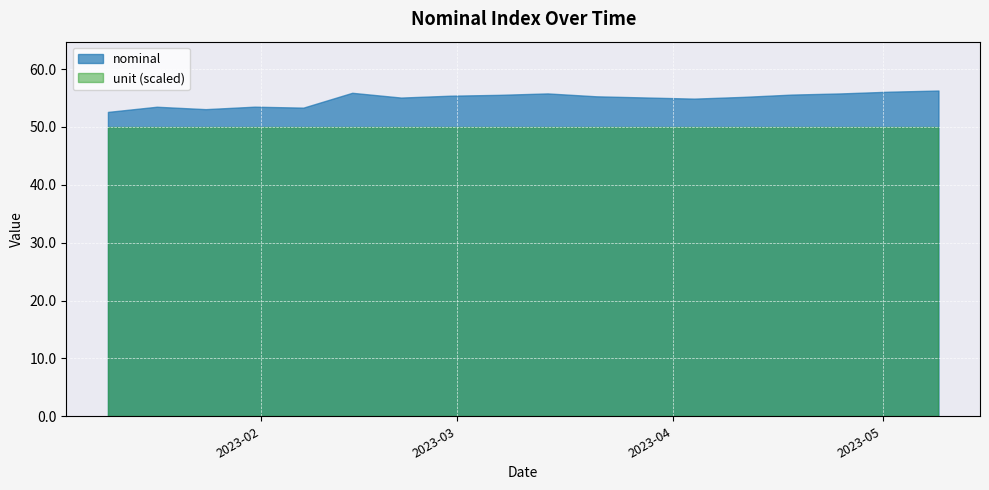

True or false: nominal and unit (scaled) cross at least once.

False